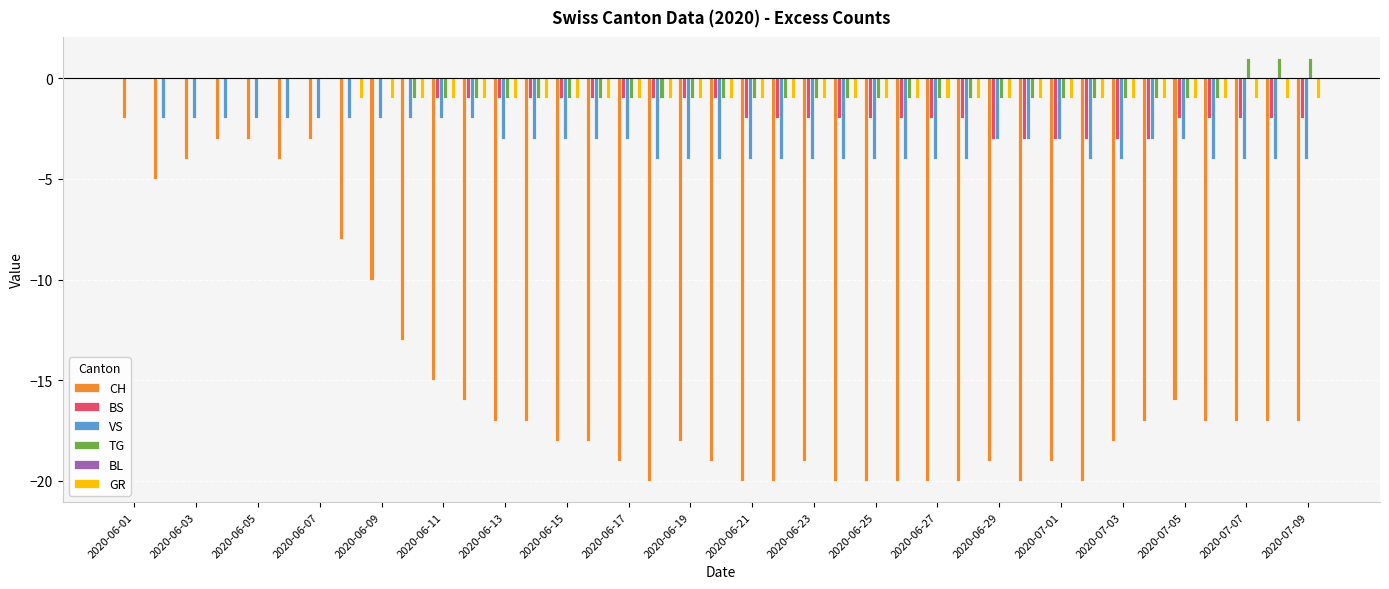

What is the sum of all TG values?

-24